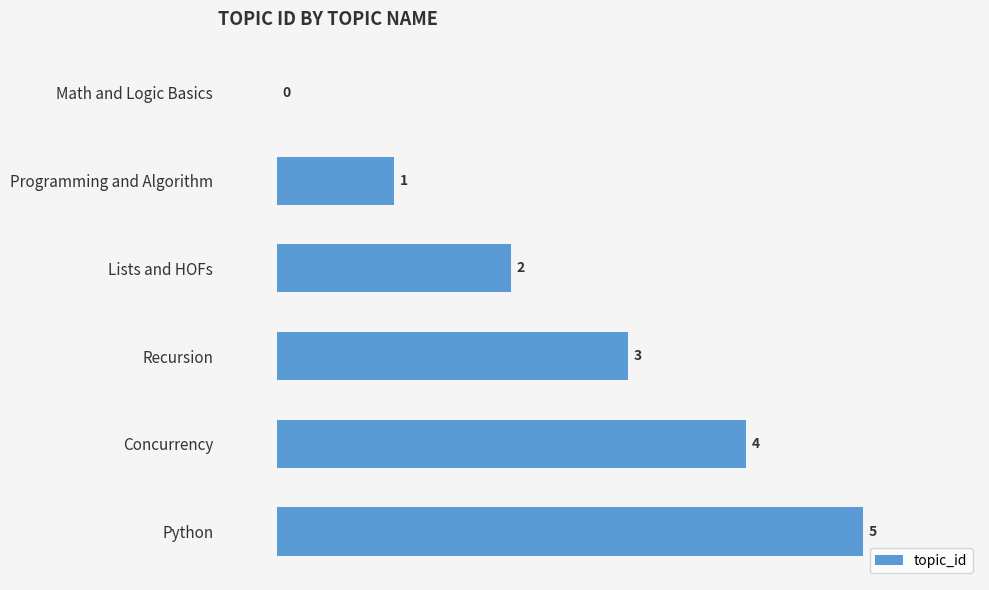

The chart shows a value of 1 at Programming and Algorithm. True or false?

True